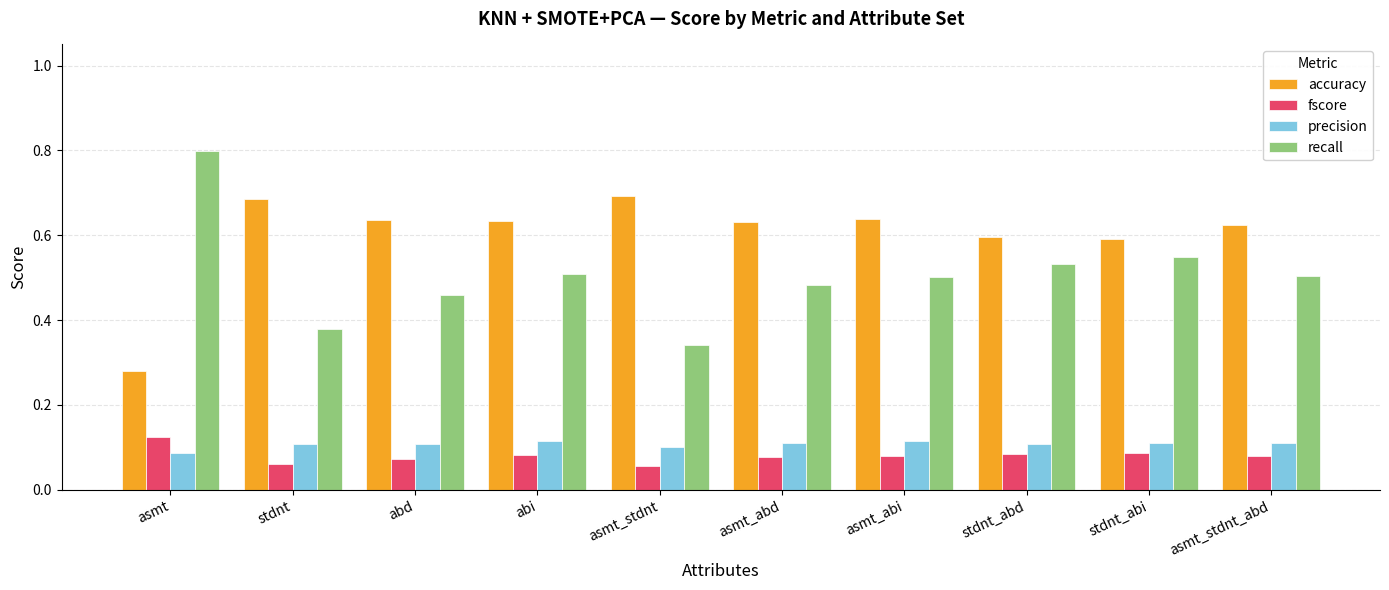

Does the chart contain stacked bars?

No